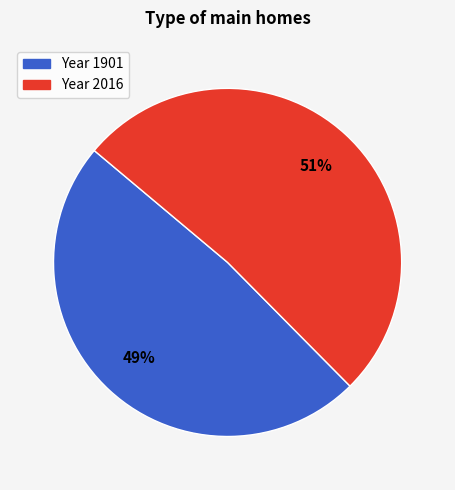

Is there a majority slice in this chart?

Yes